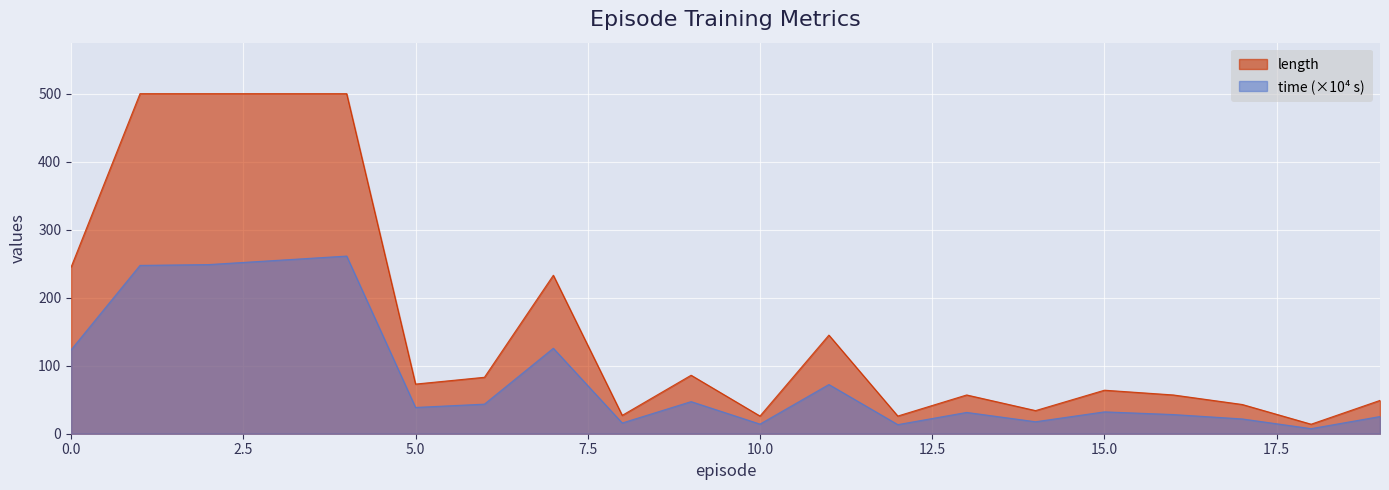

Does the chart display data point markers on the line(s)?

No